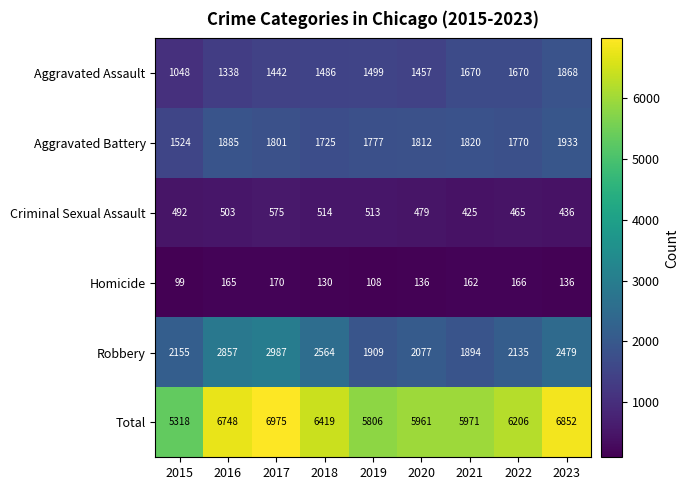

What is the sum of all Aggravated Battery values?

16047